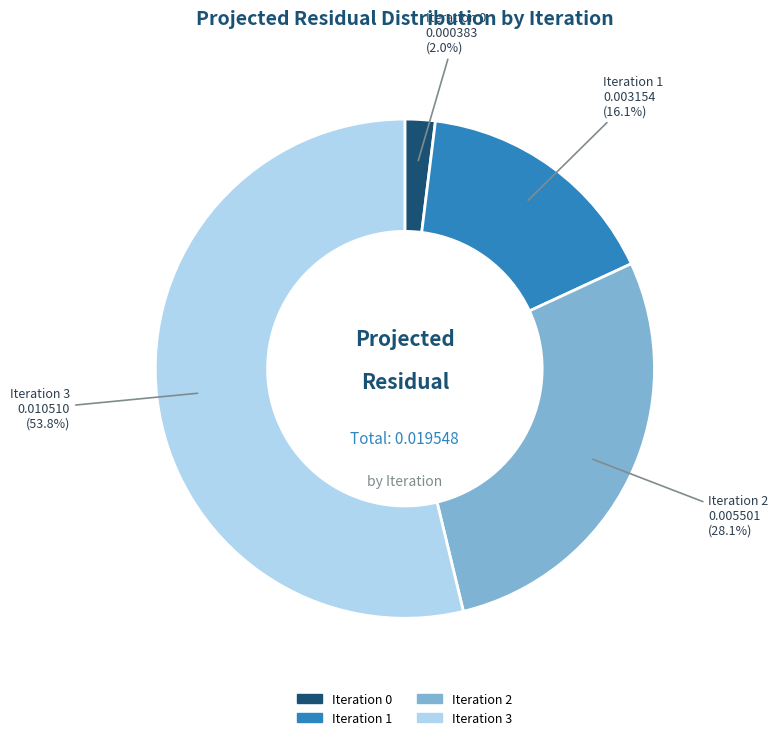

Which category has the biggest portion of the pie?

Iteration 3